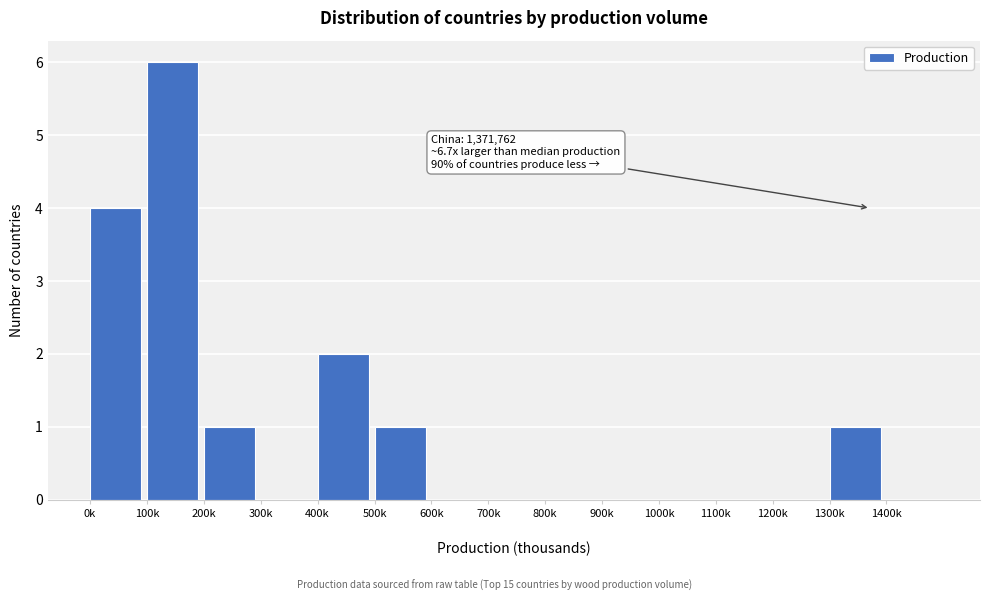

What is the sum of all values?

15